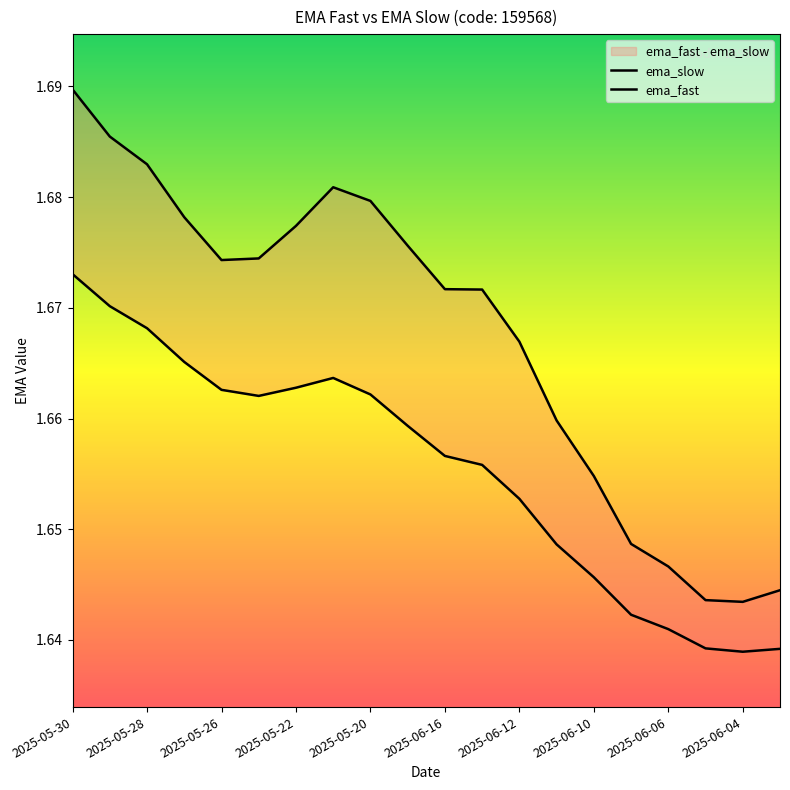

What is the sum of the ema_slow values at 2025-05-22 and 2025-06-16?

3.3